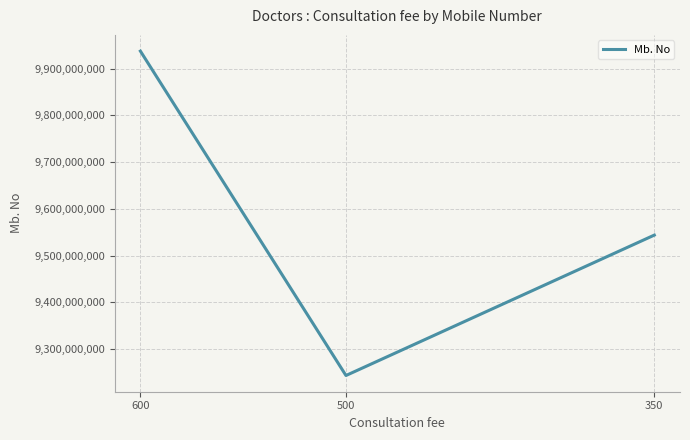

Reading left to right, list all the values displayed in this chart.

600=9937805564	500=9243100100	350=9543768219